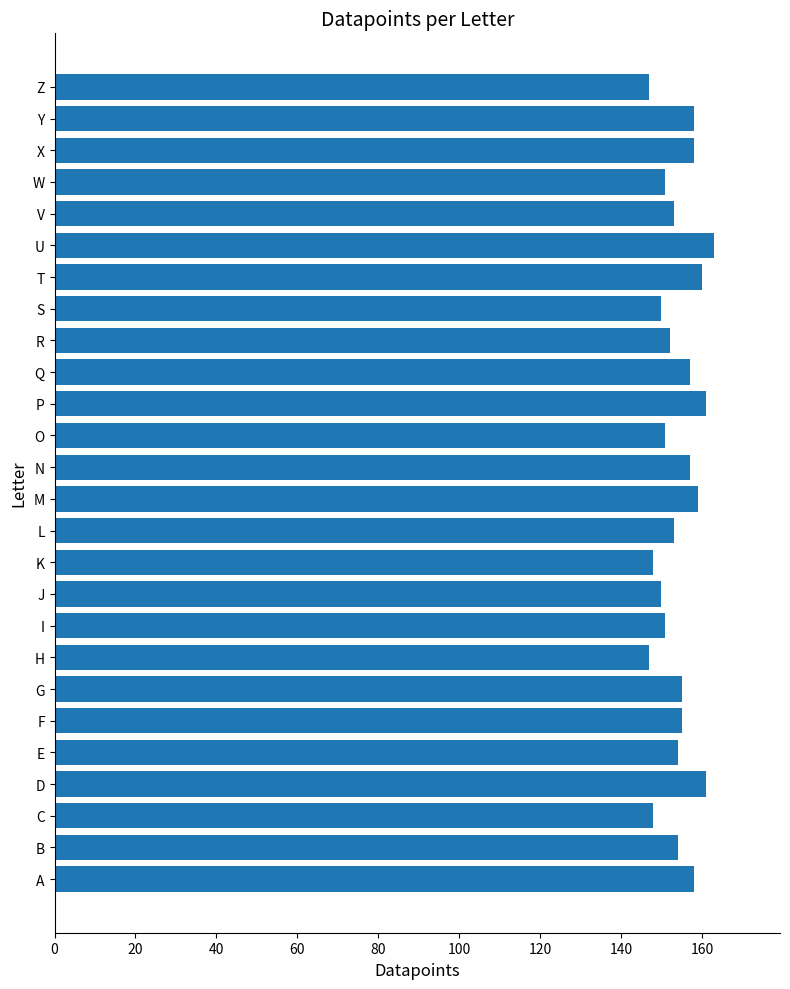

Is it true that the value at O is 46?

False